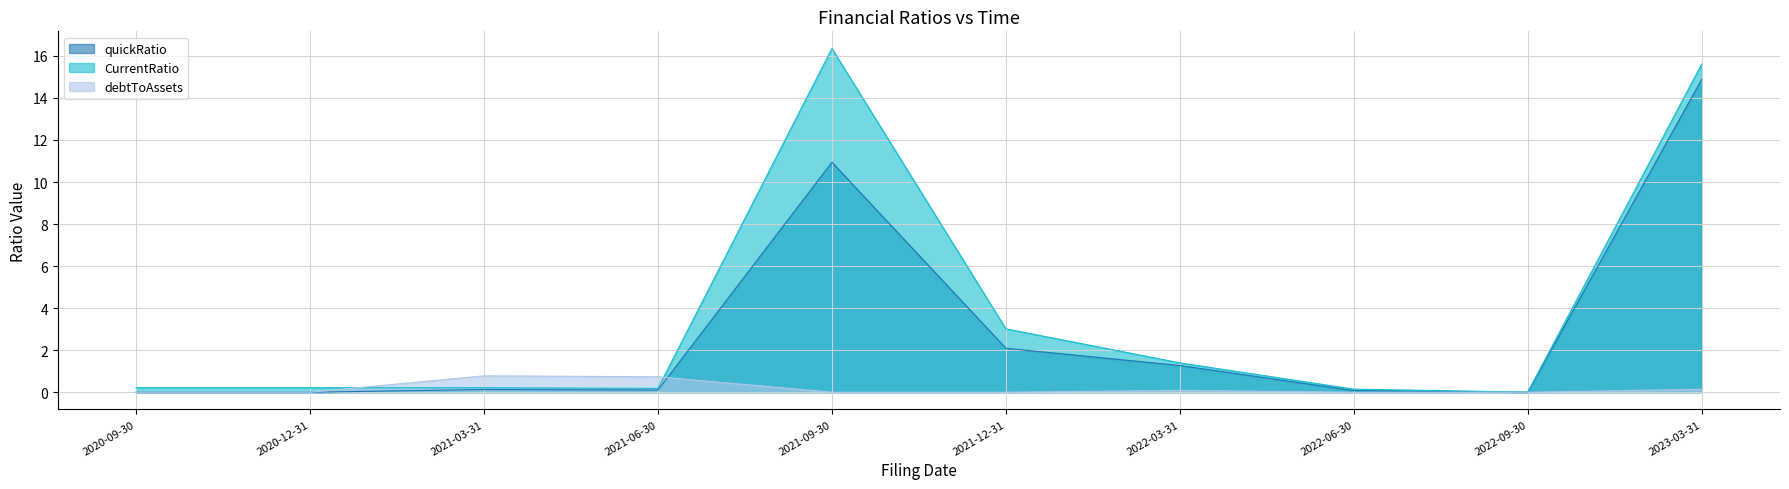

The CurrentRatio series shows 3.0 at 2021-12-31. True or false?

True